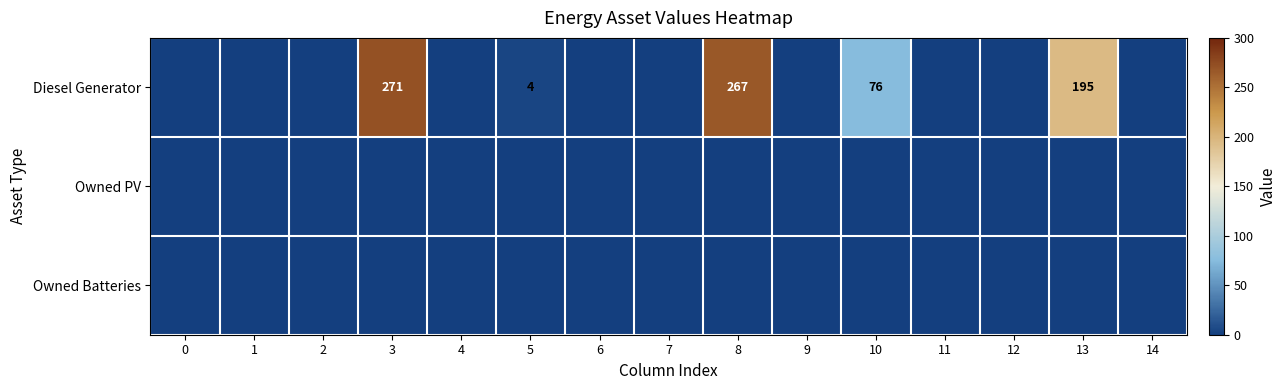

True or false: Diesel Generator has a value of 2 at 5.

False